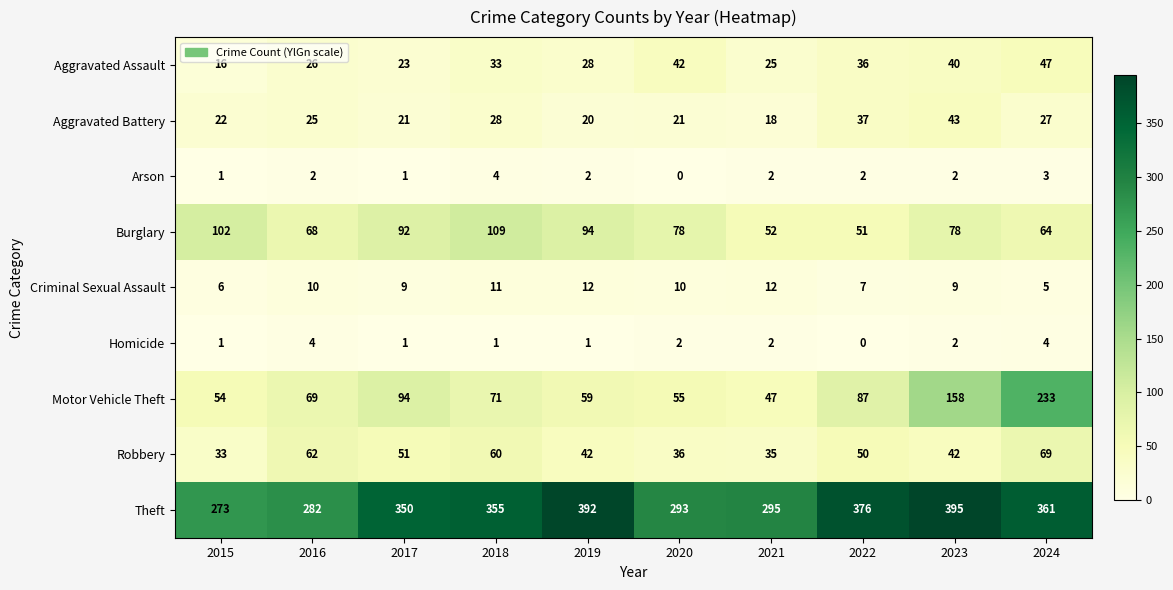

Which series has the largest total across all categories?

Theft